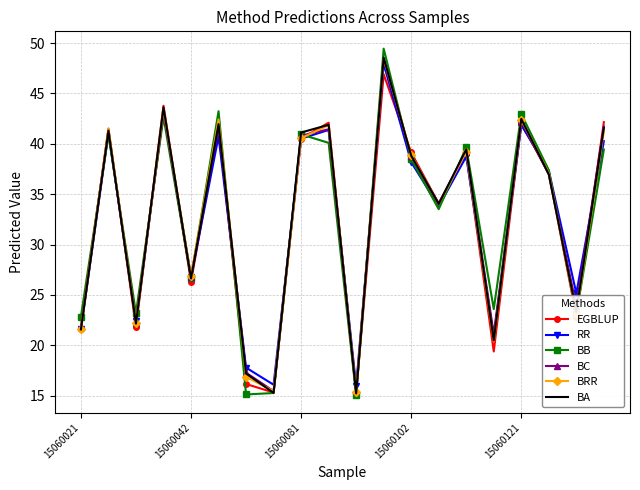

What is the smallest value displayed?

15.0